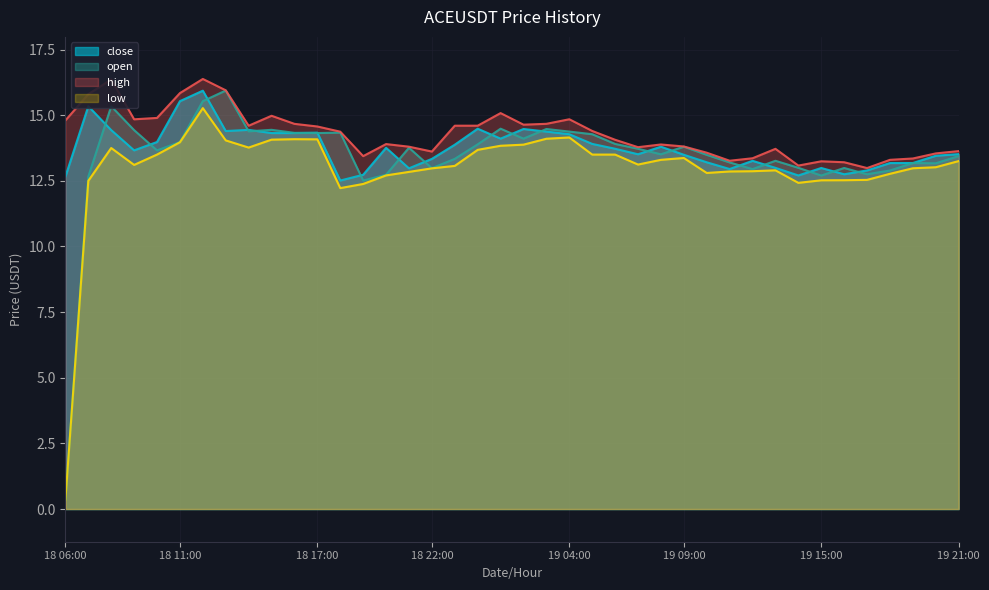

What is the smallest value displayed?

0.4